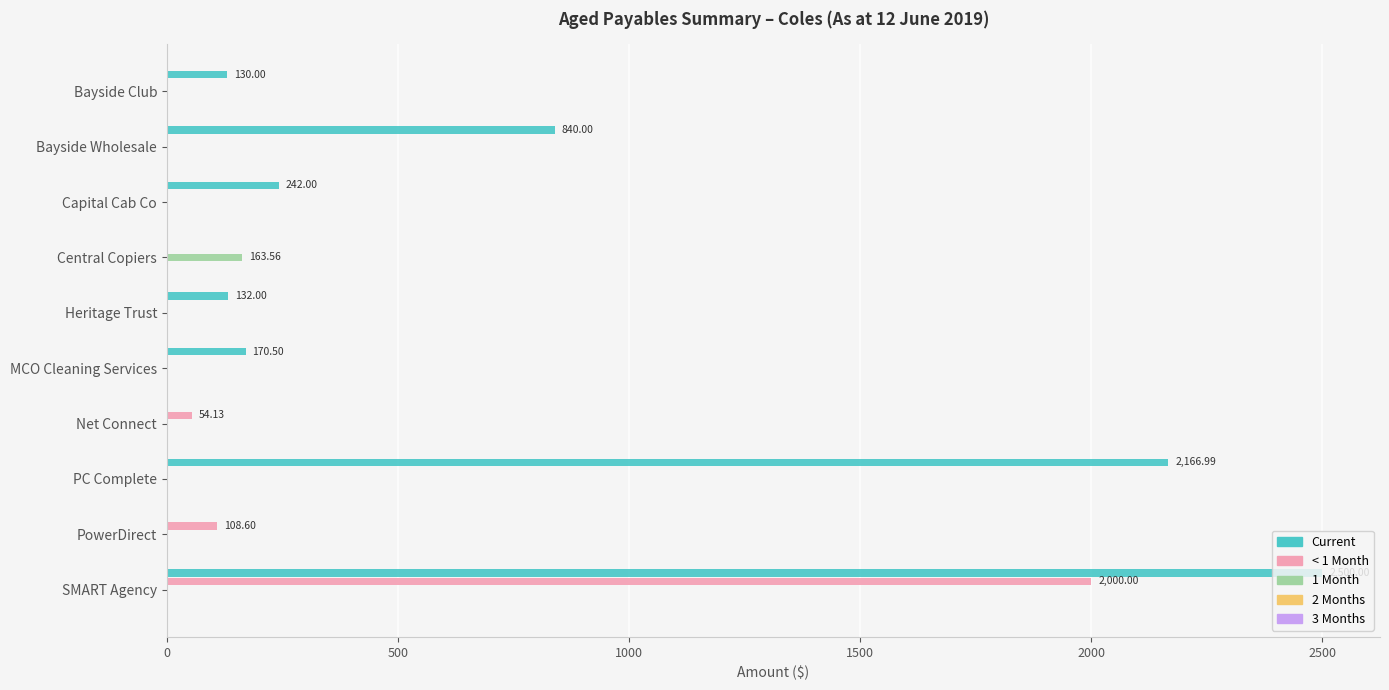

At which label is Current closest to 1250?

Bayside Wholesale